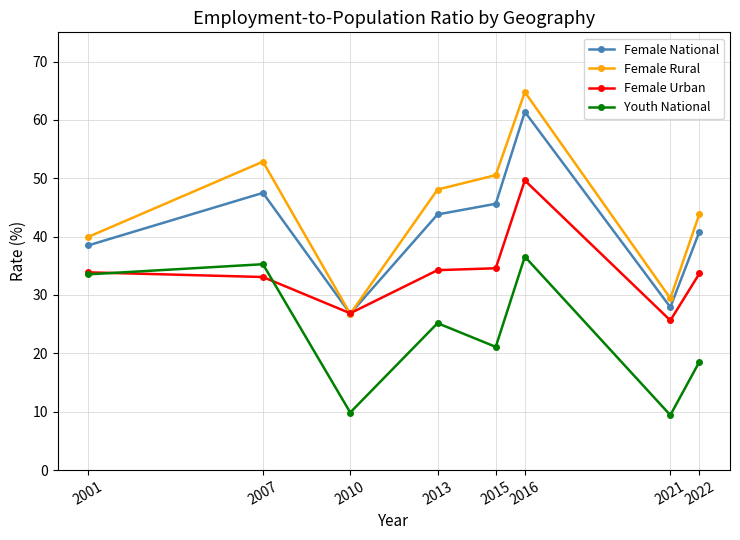

What is the minimum value shown in the chart?

9.4